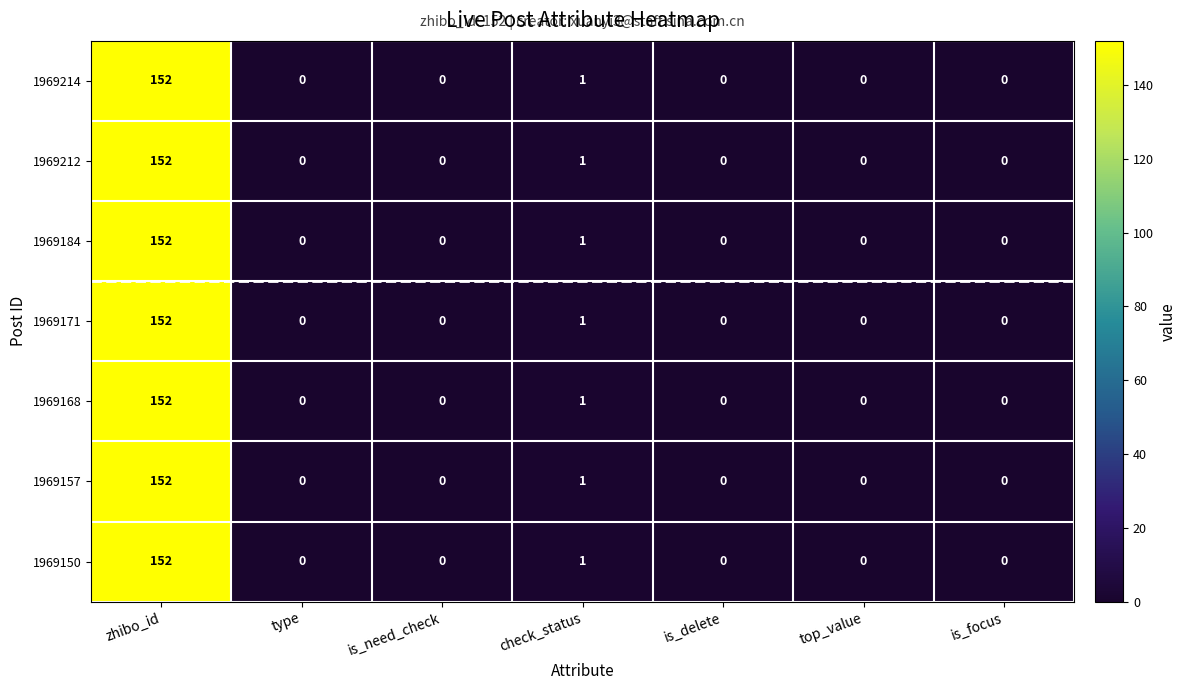

What is the sum of all 1969171 values?

153